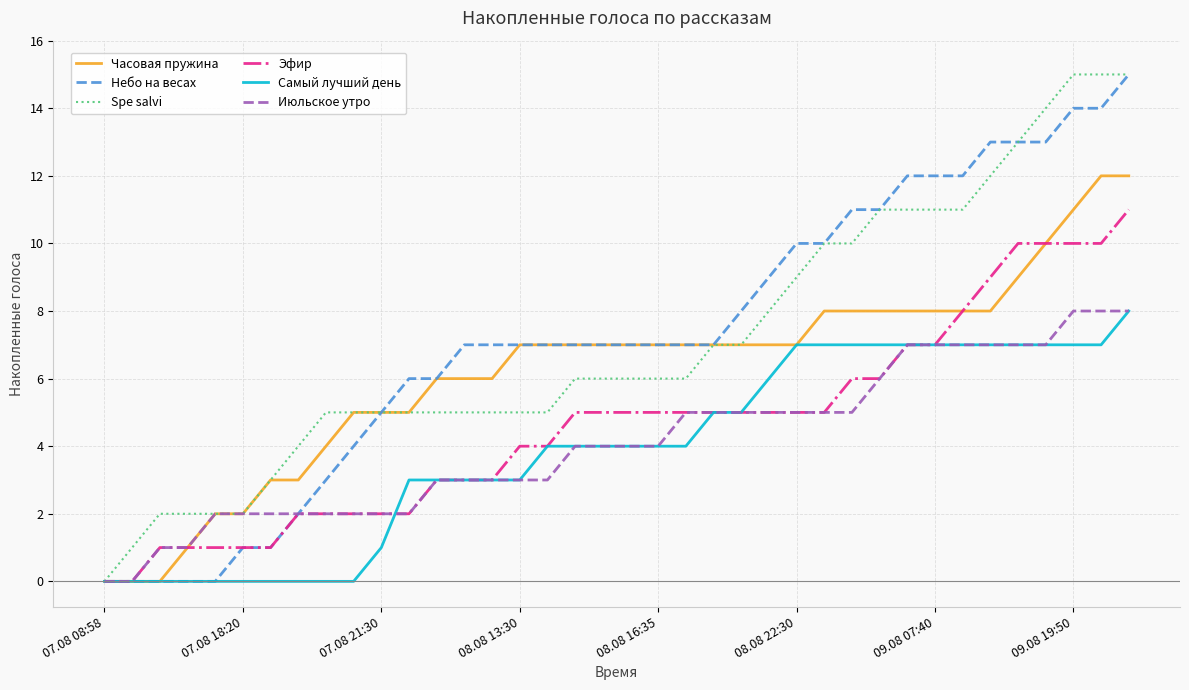

What is the maximum value shown in the chart?

15